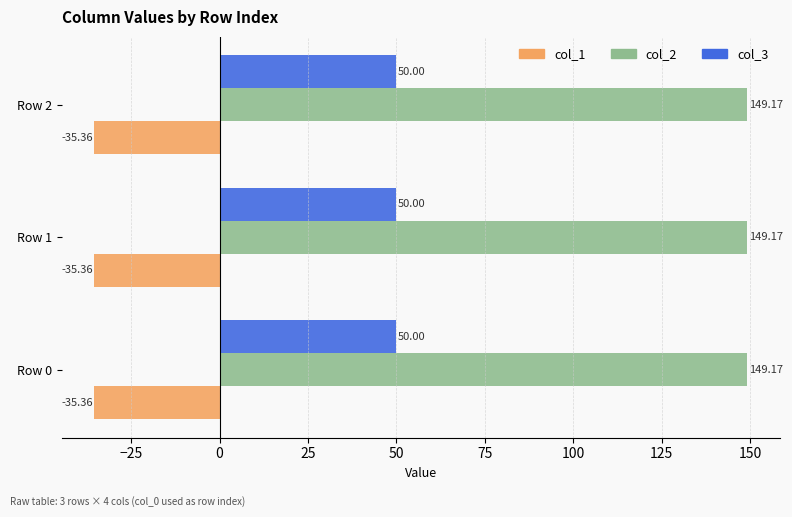

Is the value of col_1 at Row 2 greater than the value of col_3 at Row 2?

No